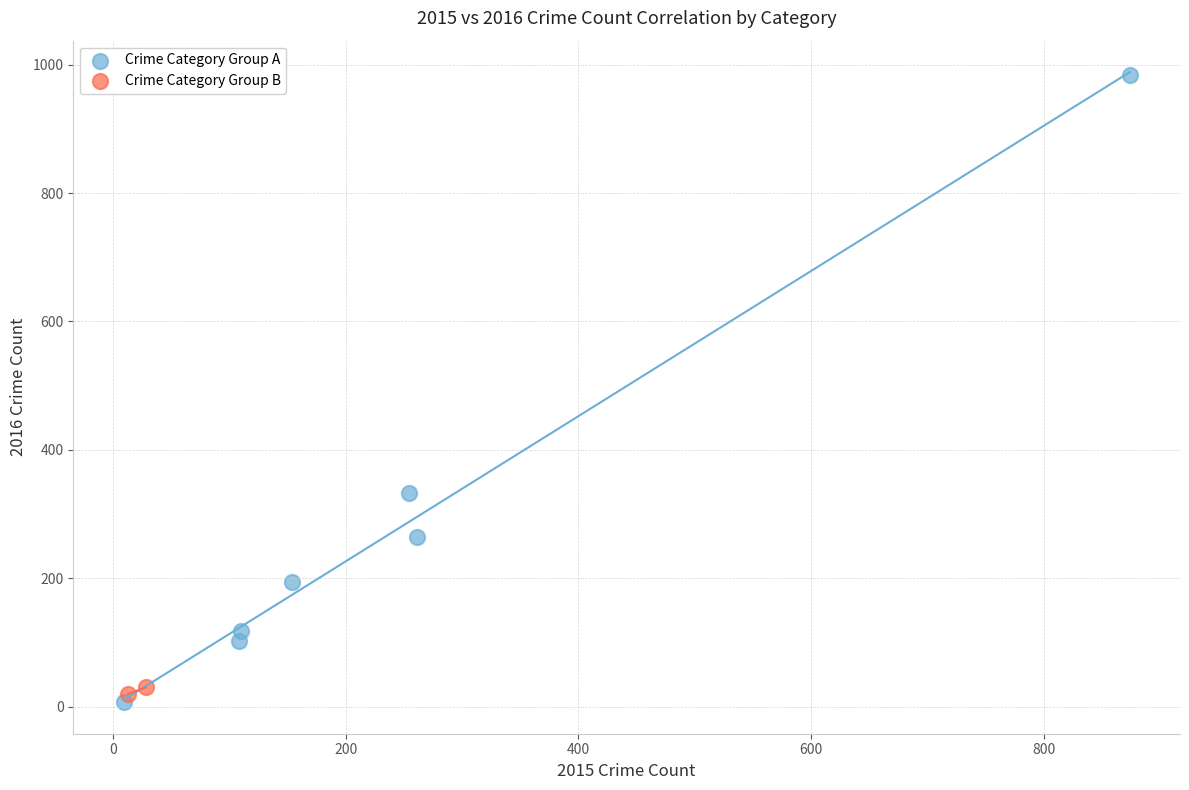

What are all the series names shown in the legend?

Crime Category Group A, Crime Category Group B